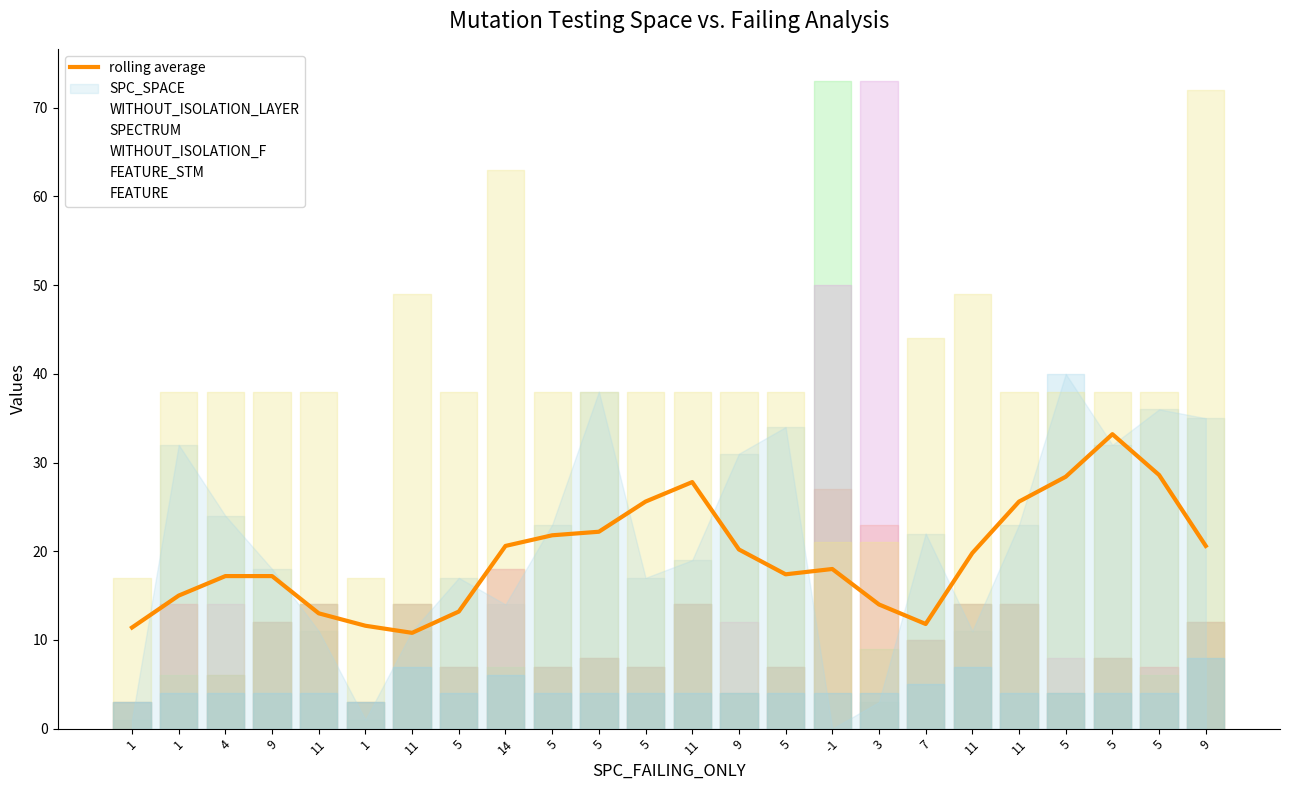

Reading left to right, list all the values displayed in this chart.

1=11.4	1=15.0	4=17.2	9=17.2	11=13.0	1=11.6	11=10.8	5=13.2	14=20.6	5=21.8	5=22.2	5=25.6	11=27.8	9=20.2	5=17.4	-1=18.0	3=14.0	7=11.8	11=19.8	11=25.6	5=28.4	5=33.2	5=28.6	9=20.6